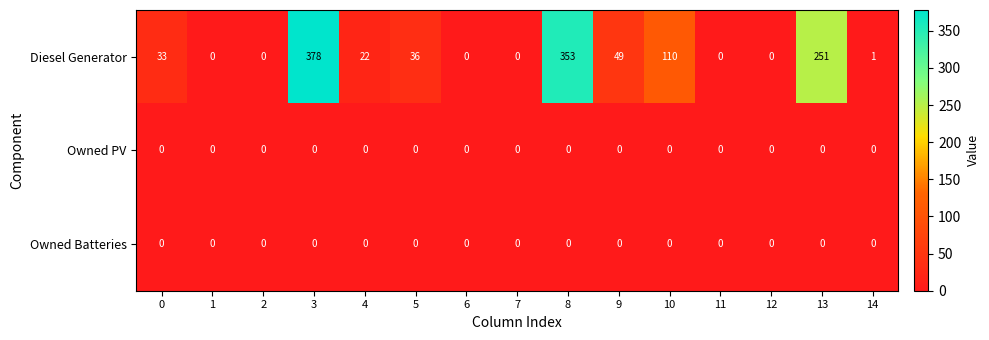

What is the difference between the maximum and minimum values in the Diesel Generator series?

378